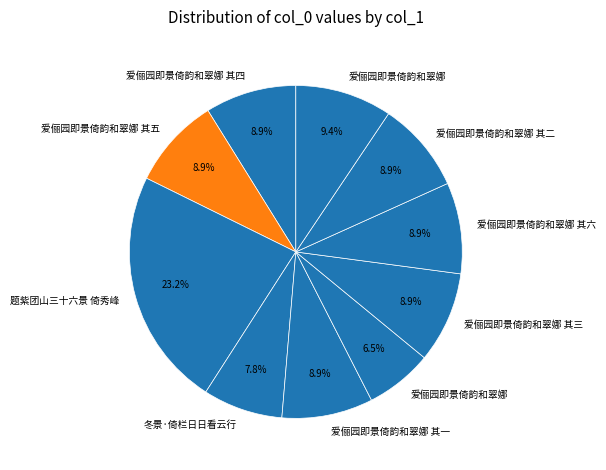

How many segments does this pie chart have?

10